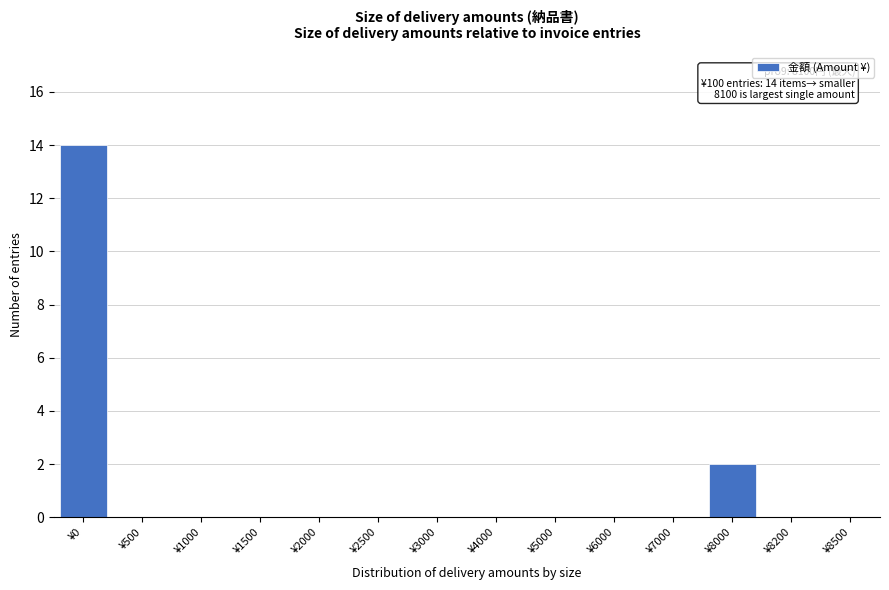

Reading left to right, list all the values displayed in this chart.

¥0=14	¥500=0	¥1000=0	¥1500=0	¥2000=0	¥2500=0	¥3000=0	¥4000=0	¥5000=0	¥6000=0	¥7000=0	¥8000=2	¥8200=0	¥8500=0